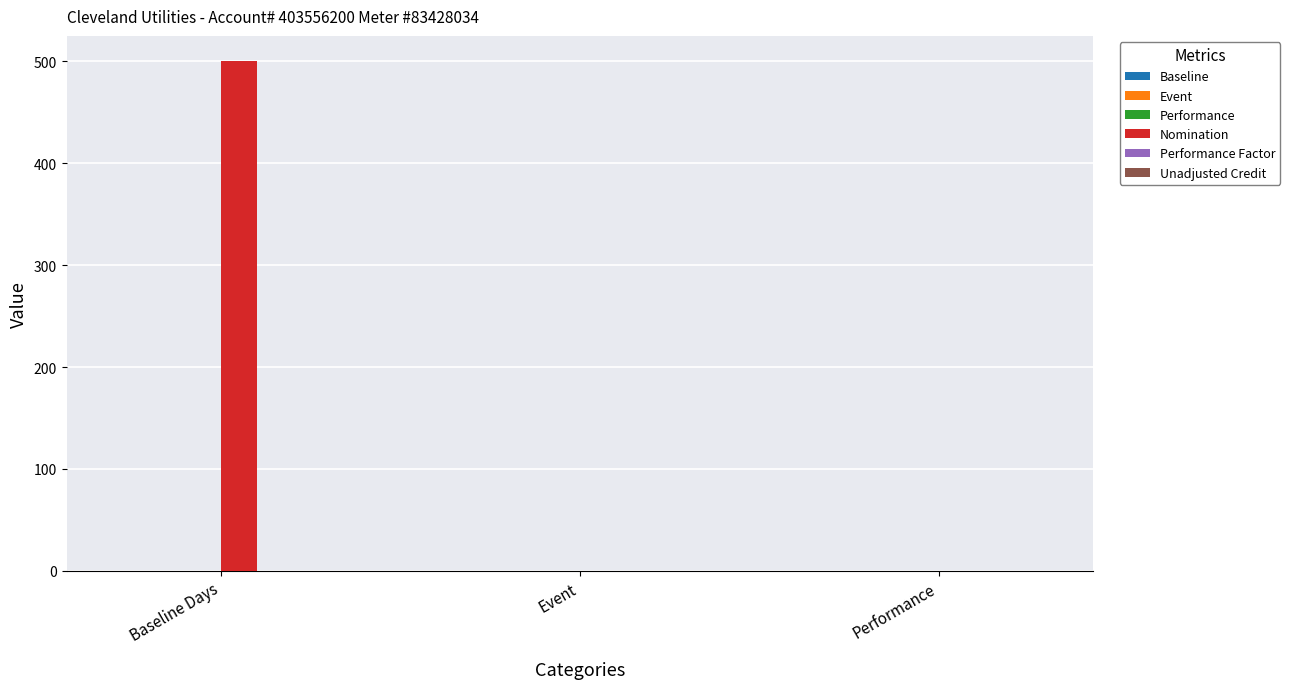

The chart shows a value of 500 at Baseline Days. True or false?

True